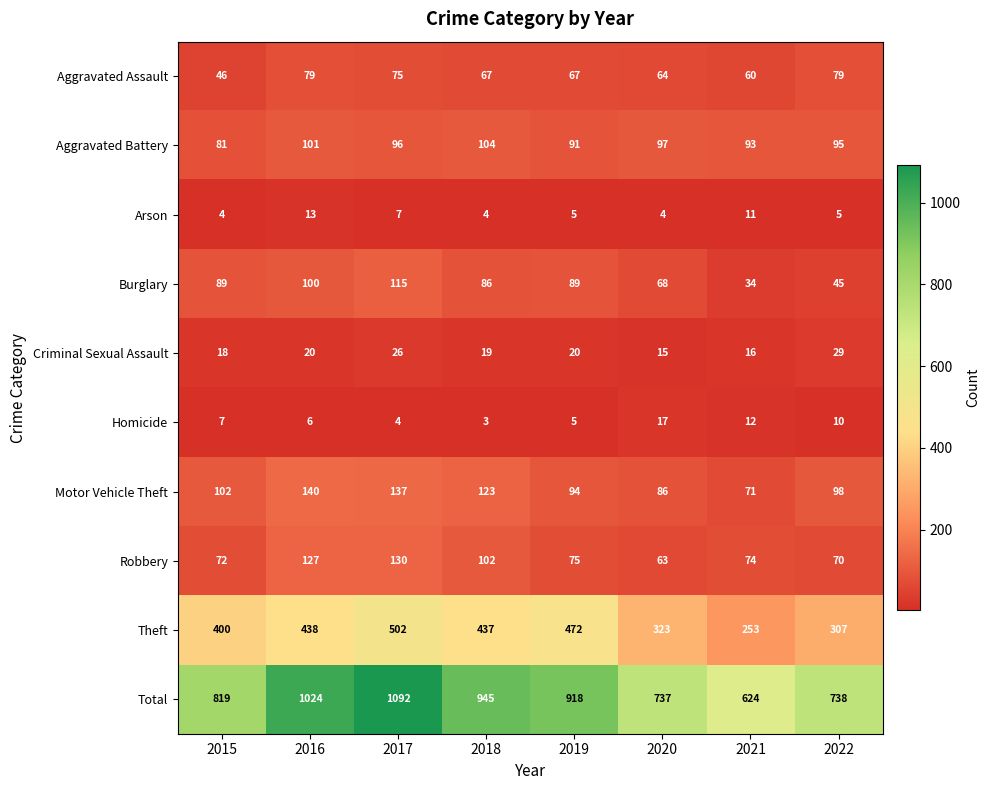

What is the sum of all Total values?

6897